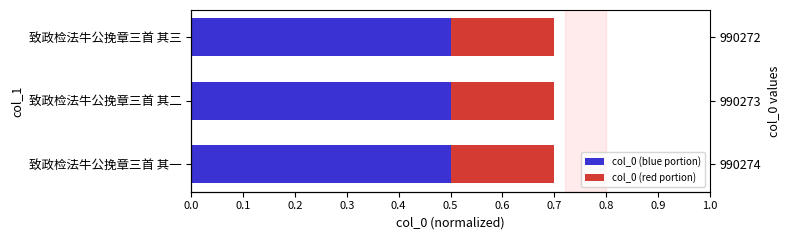

Is the value of col_0 (red portion) at 0.0 greater than the value of col_0 (blue portion) at 0.0?

No